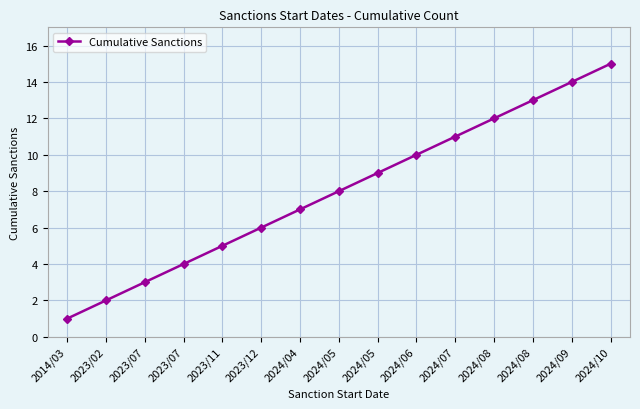

How many lines are shown in the chart?

1